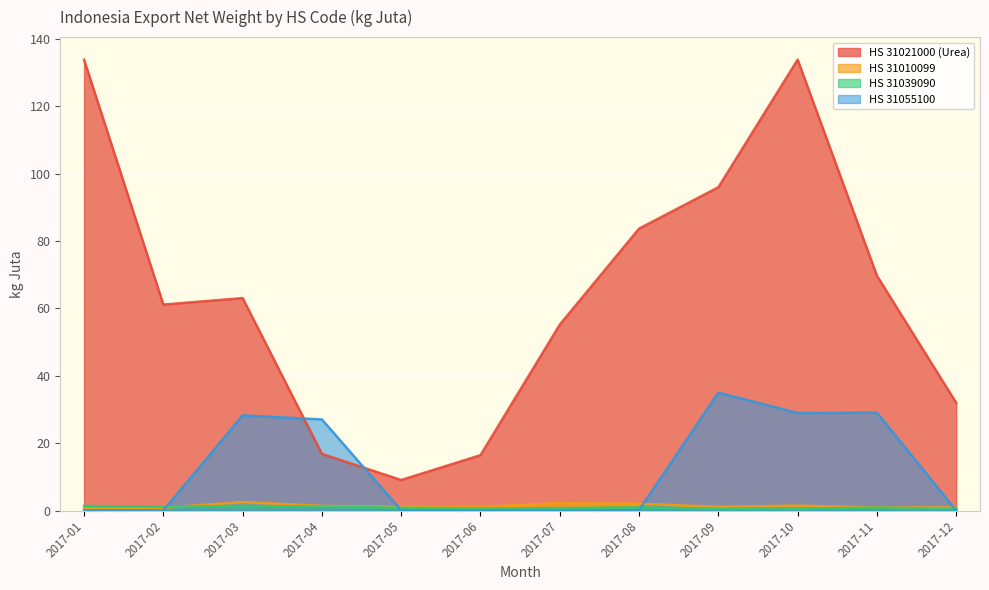

Which series has the widest spread of values?

HS 31021000 (Urea)